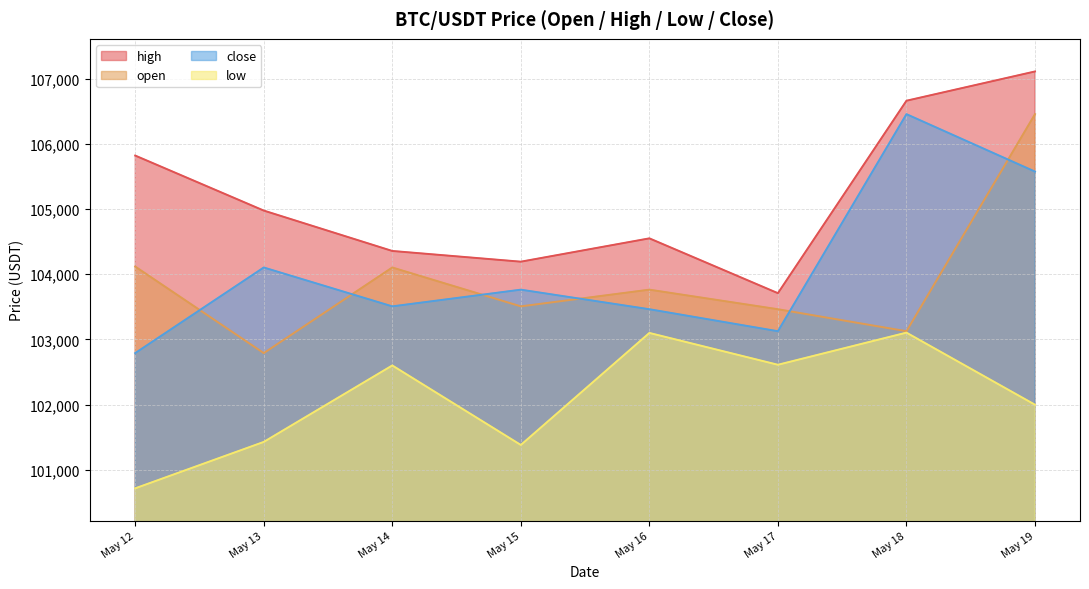

What is the difference between the open values at May 12 and May 17?

654.1